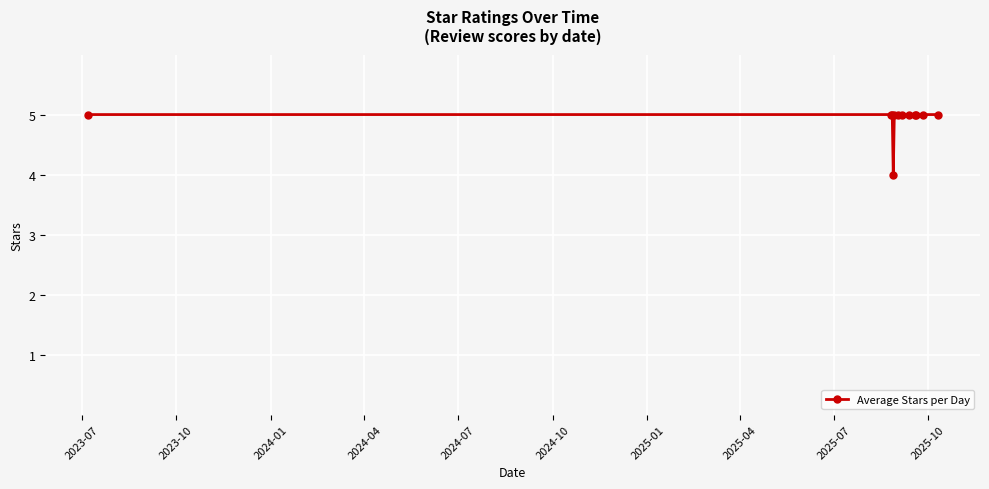

What is the sum of all values?

59